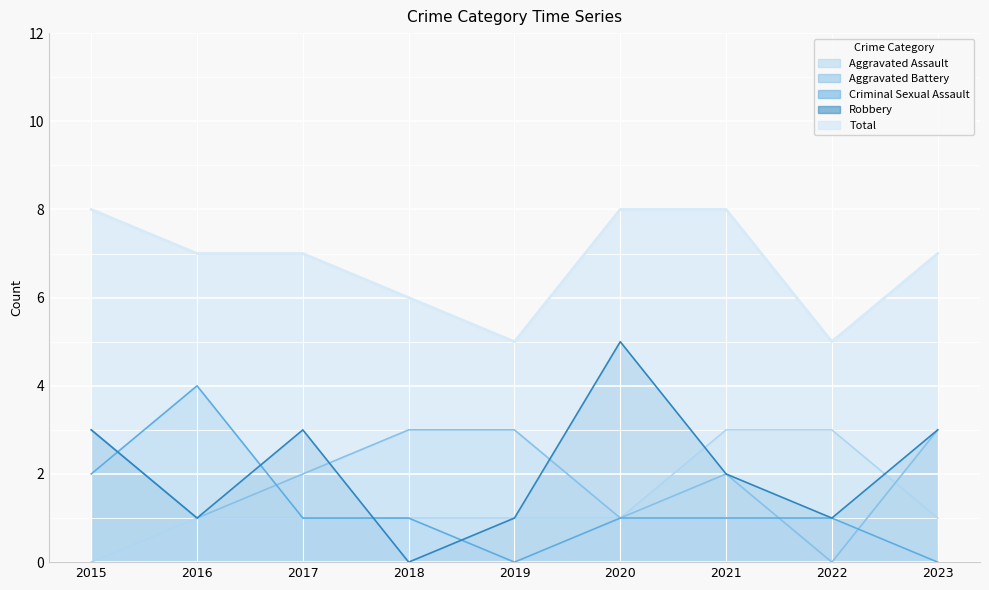

How many lines are shown in the chart?

5